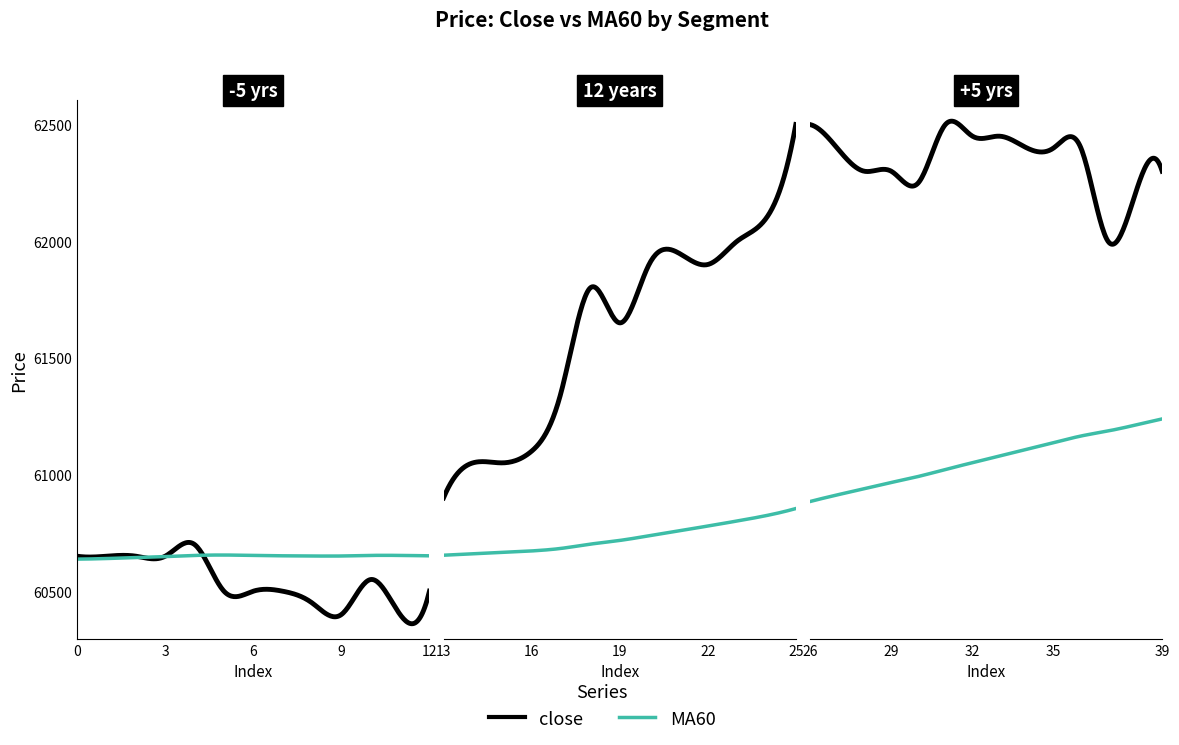

How many data points in close are above 61900?

18